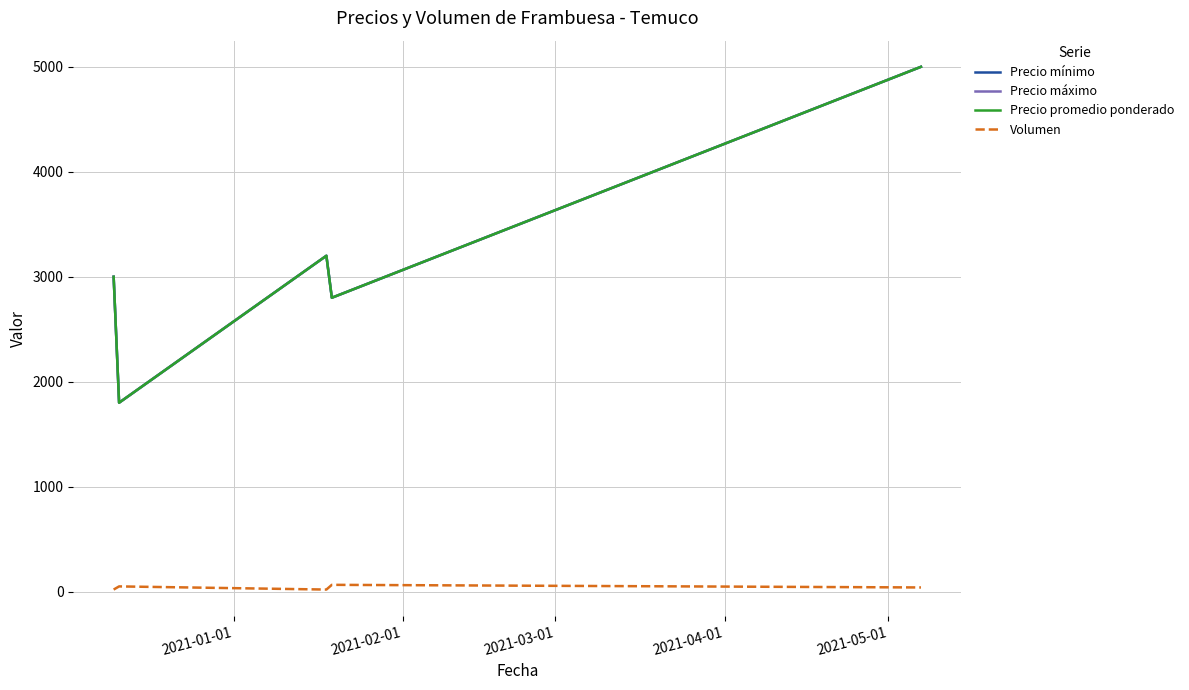

Does the chart display data point markers on the line(s)?

No